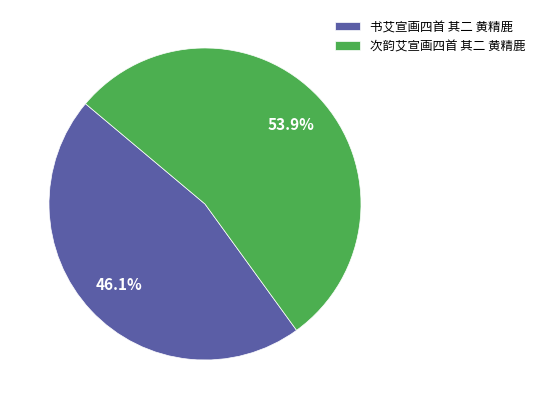

To the nearest percent, what is the average slice percentage?

50%